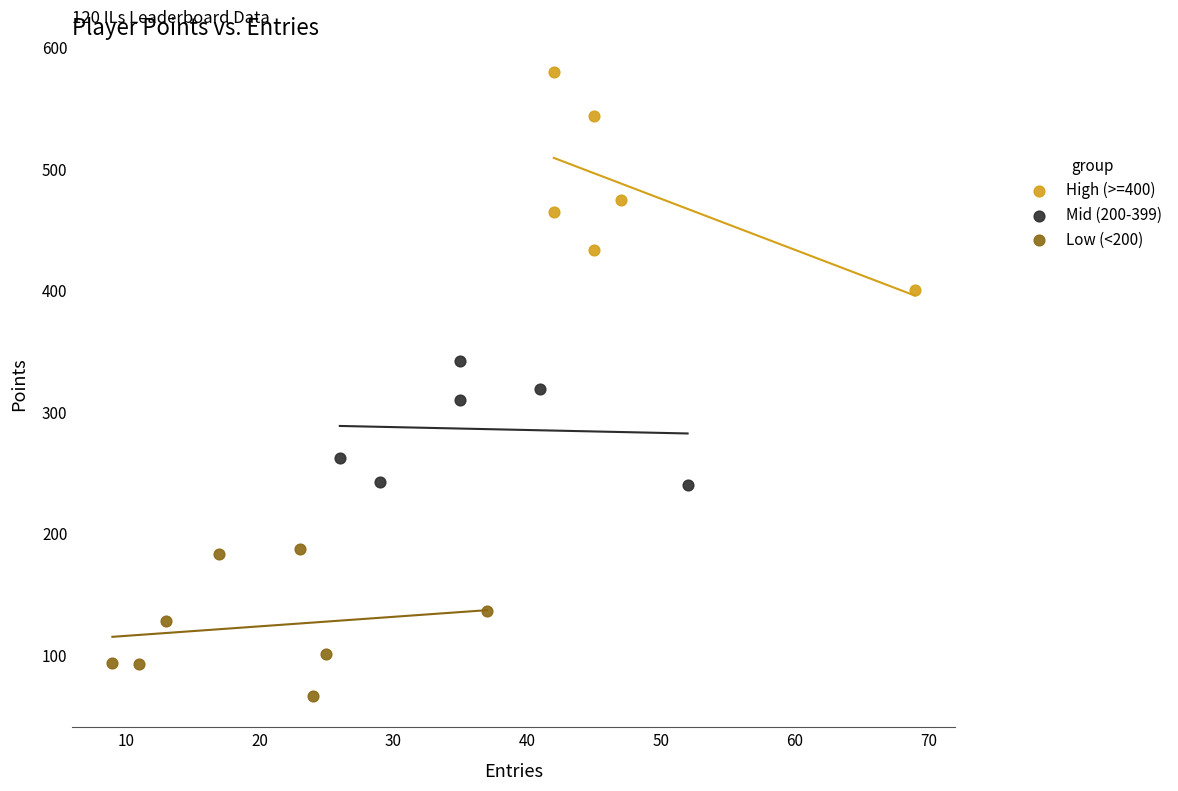

Which series contains the lowest Y value?

Low (<200)